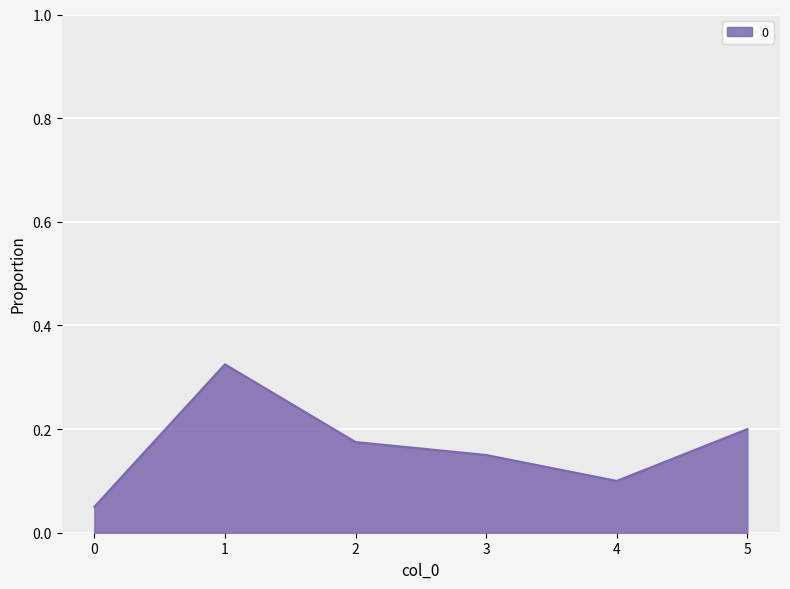

Rank the categories by value from lowest to highest.

0, 4, 3, 2, 5, 1